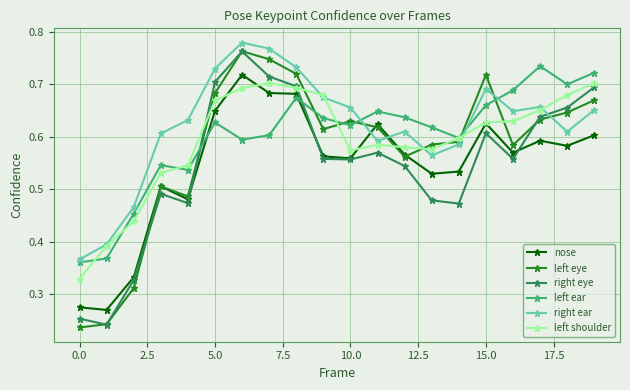

Which series ends up on top after the final intersection of right ear and right eye?

right eye